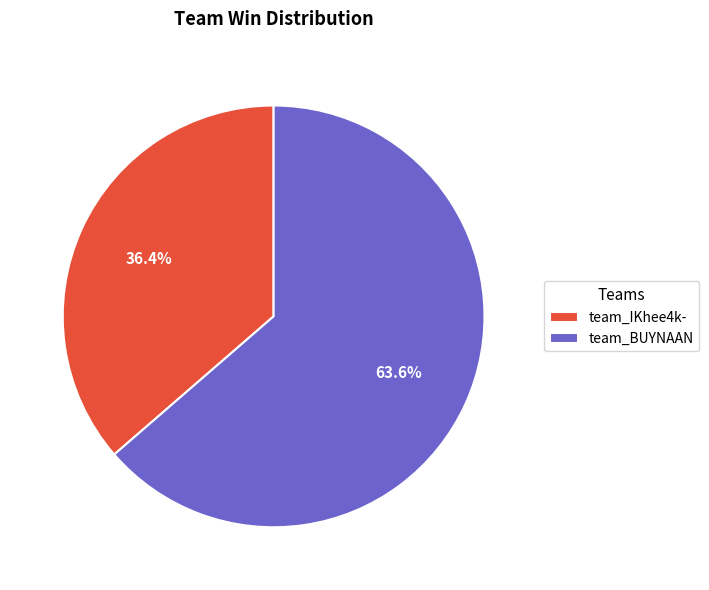

To the nearest percent, what is the combined percentage of team_BUYNAAN and team_IKhee4k-?

100%